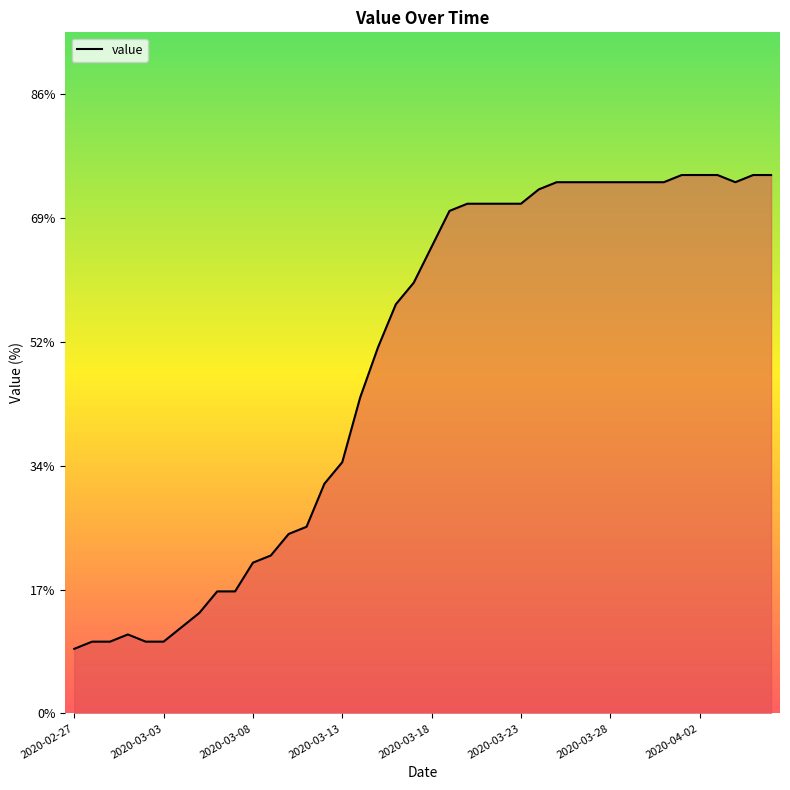

What is the maximum value shown in the chart?

75